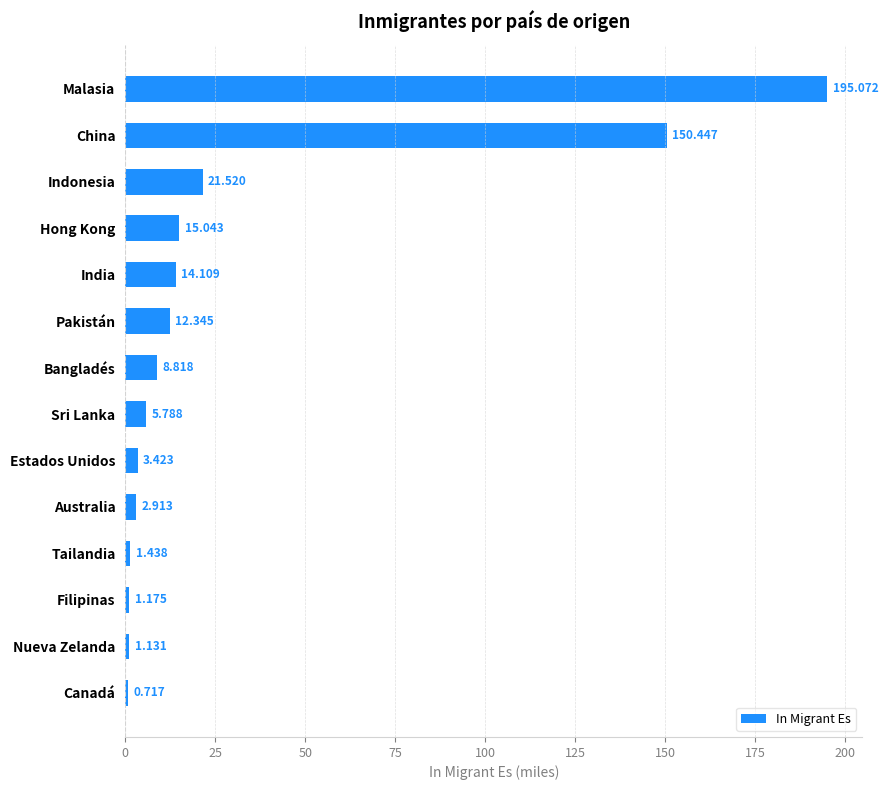

Rank the categories by value from highest to lowest.

Malasia, China, Indonesia, Hong Kong, India, Pakistán, Bangladés, Sri Lanka, Estados Unidos, Australia, Tailandia, Filipinas, Nueva Zelanda, Canadá